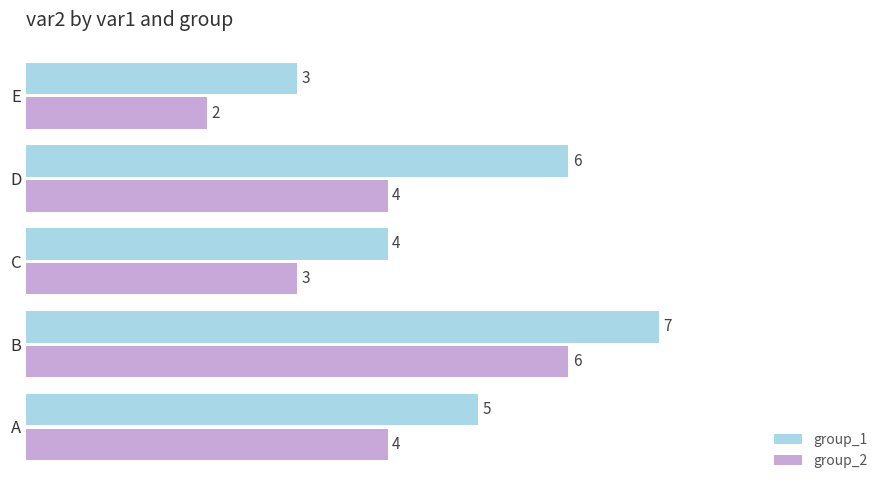

List the series in order of their overall mean, lowest first.

group_2, group_1